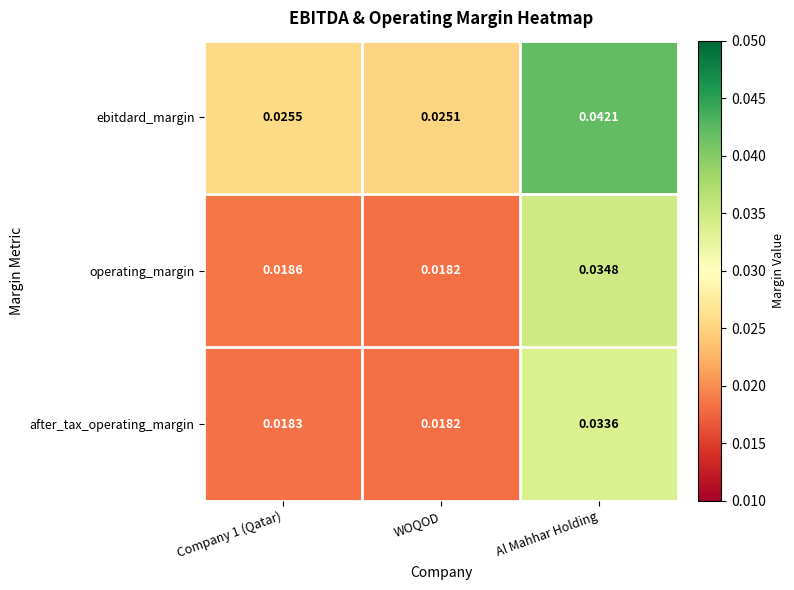

Is the value of ebitdard_margin at Company 1 (Qatar) greater than the value of after_tax_operating_margin at Al Mahhar Holding?

No